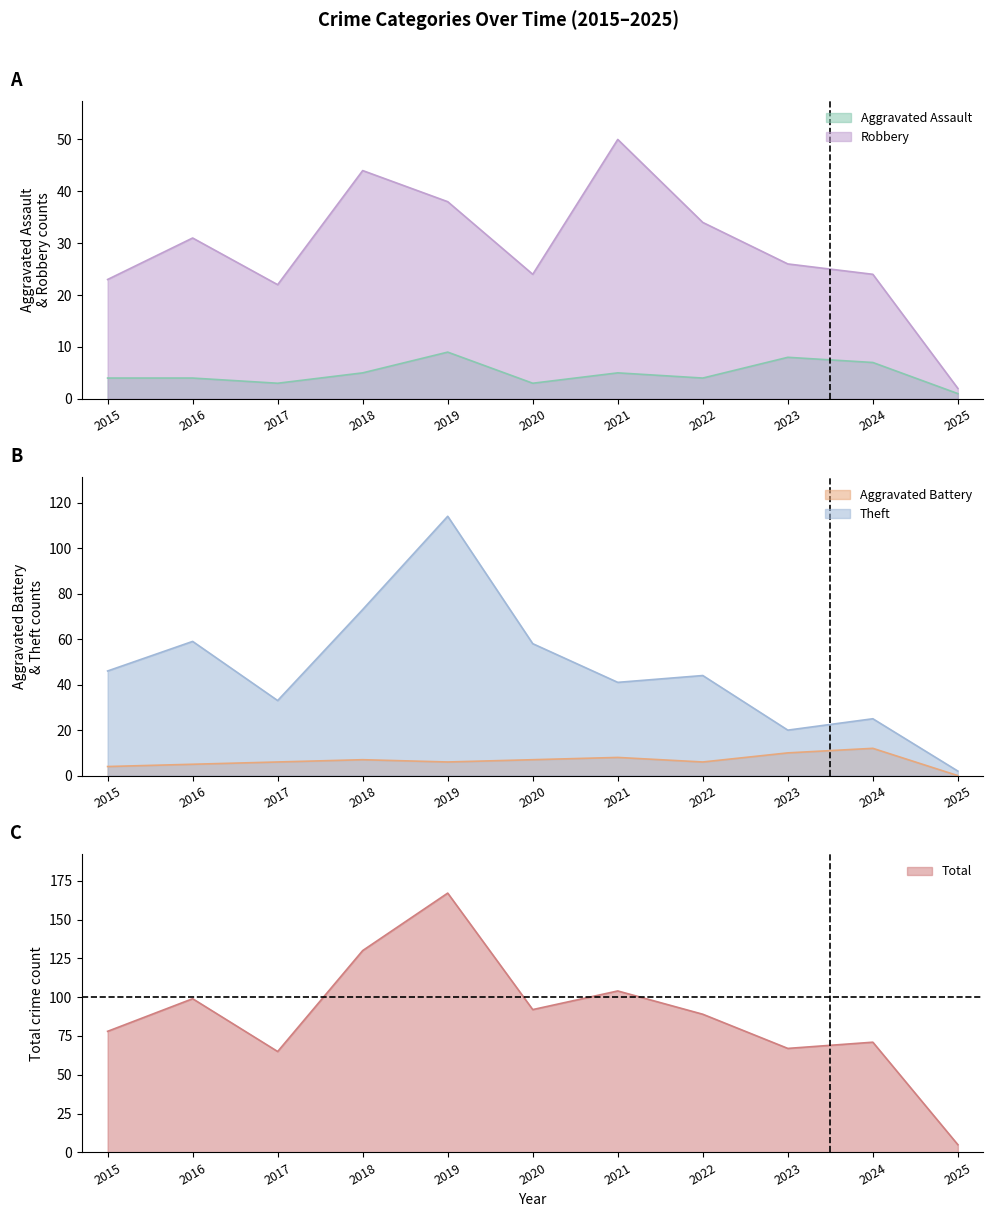

Is it true that Robbery equals 44 at 2018?

True